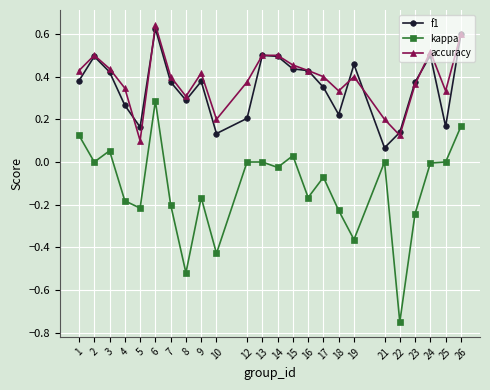

How many lines are shown in the chart?

3